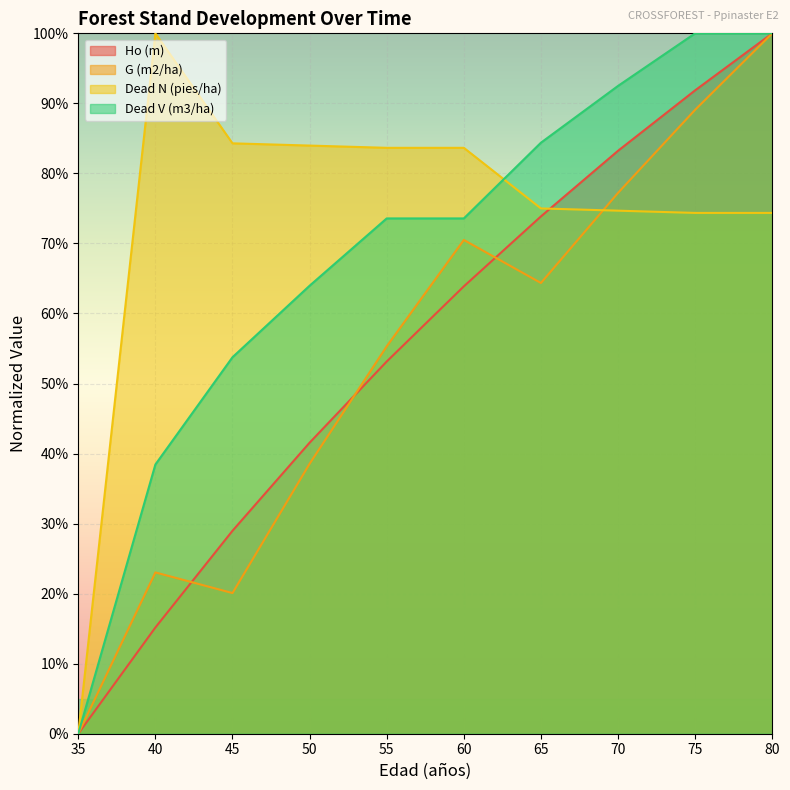

What is the average value of the Dead V (m3/ha) series?

68.0